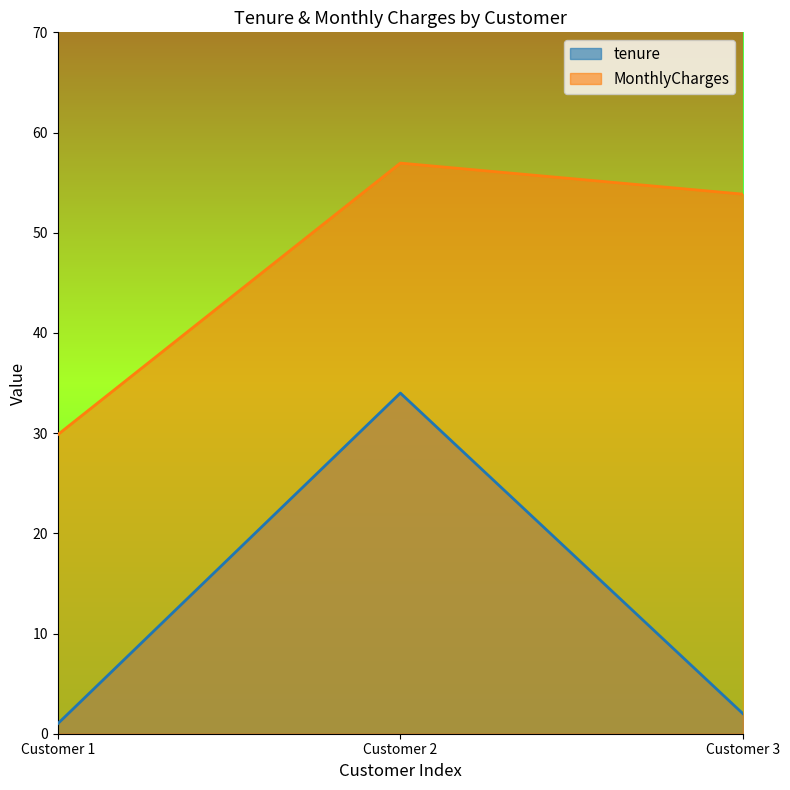

The tenure series shows 2.0 at Customer 3. True or false?

True